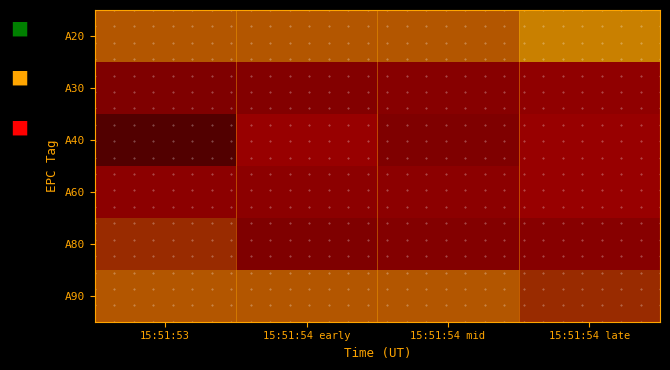

At which category is the sum across all series the highest?

15:51:54 mid